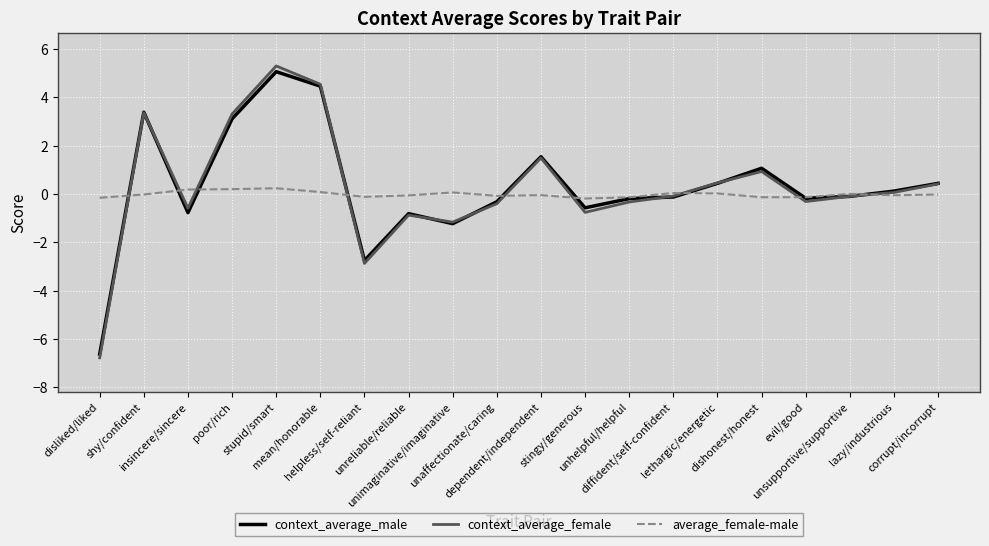

How many distinct data groups are displayed?

3